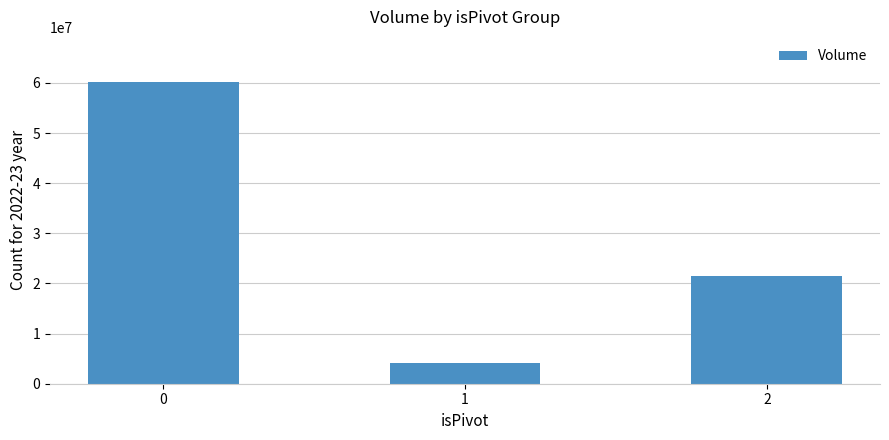

True or false: the data shows 60151961 at 0.

True